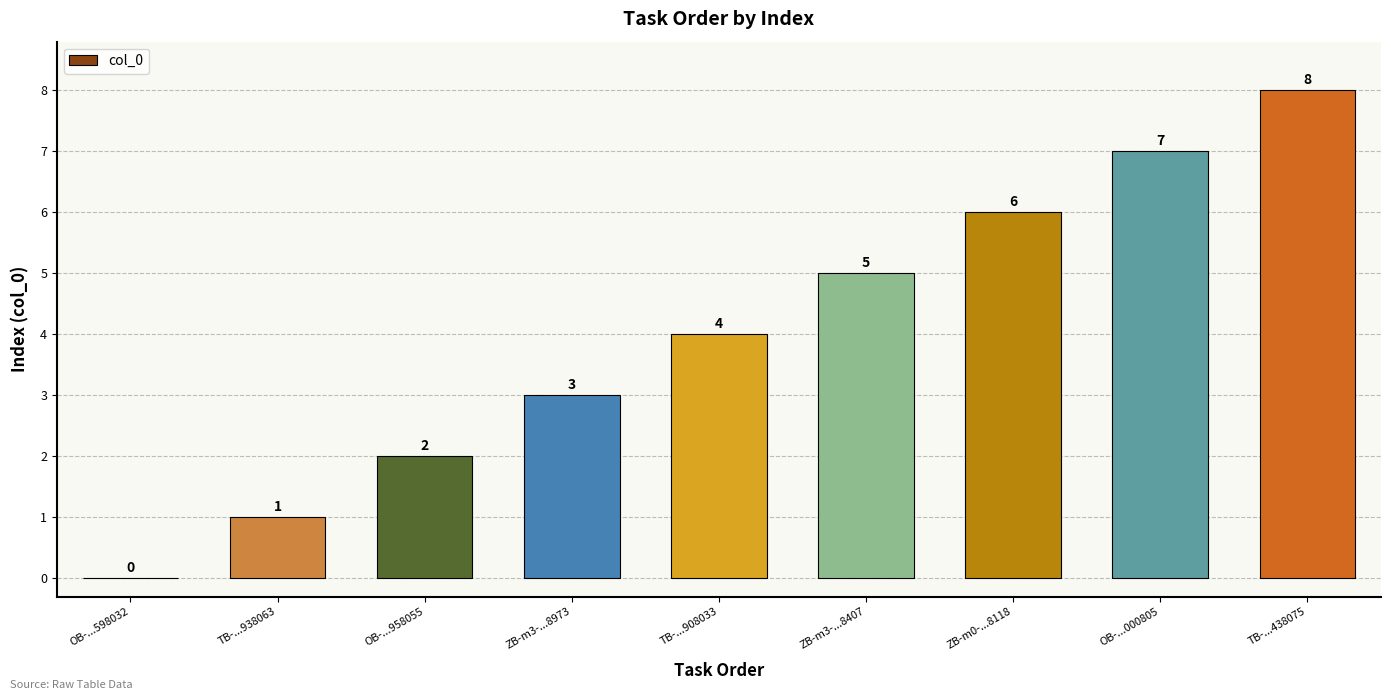

What is the change in value from ZB-m0-...8118 to TB-...438075?

+2